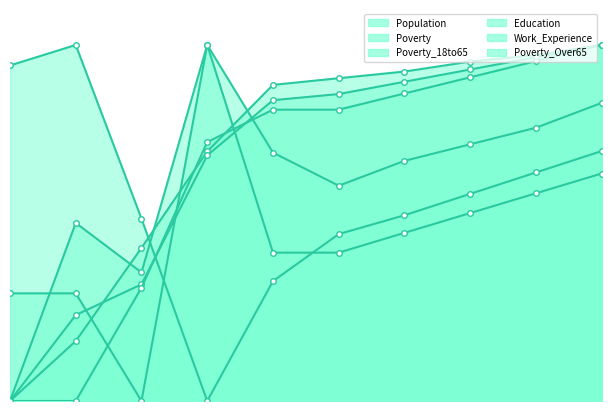

At which label does Poverty reach its minimum?

2012